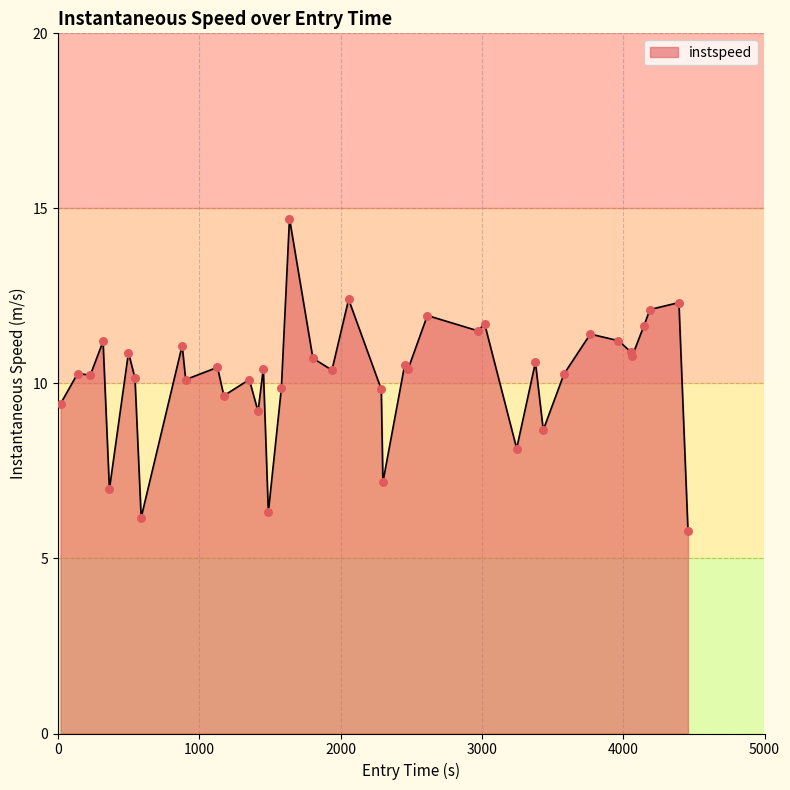

What is the difference between the maximum and minimum values?

8.9